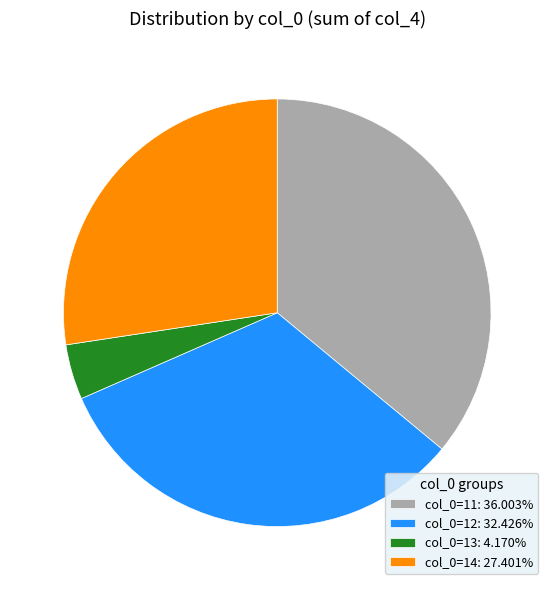

What is the ratio of the value at col_0=11: 36.003% to the value at col_0=13: 4.170%?

8.6